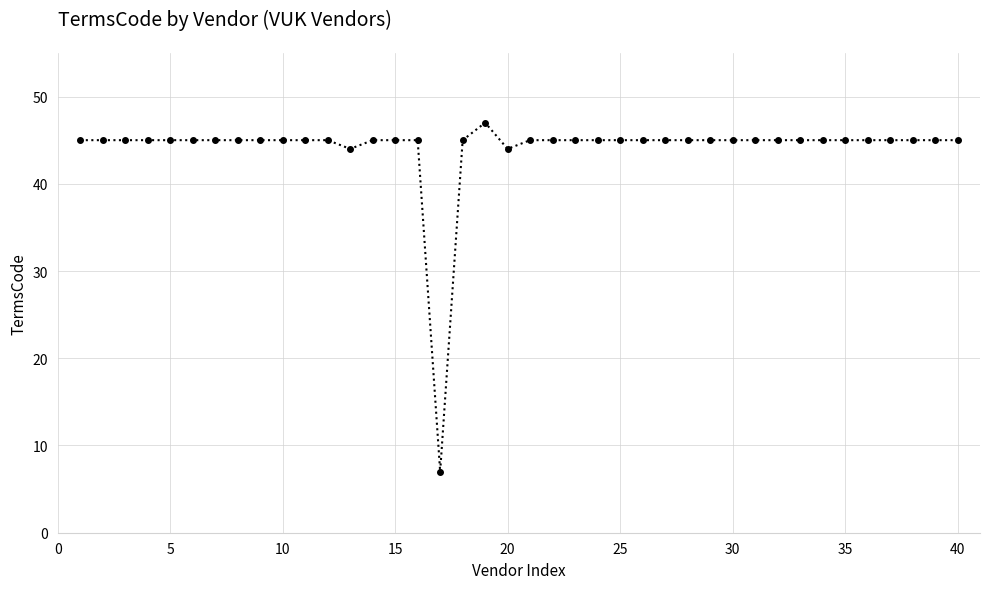

What is the minimum value shown in the chart?

7